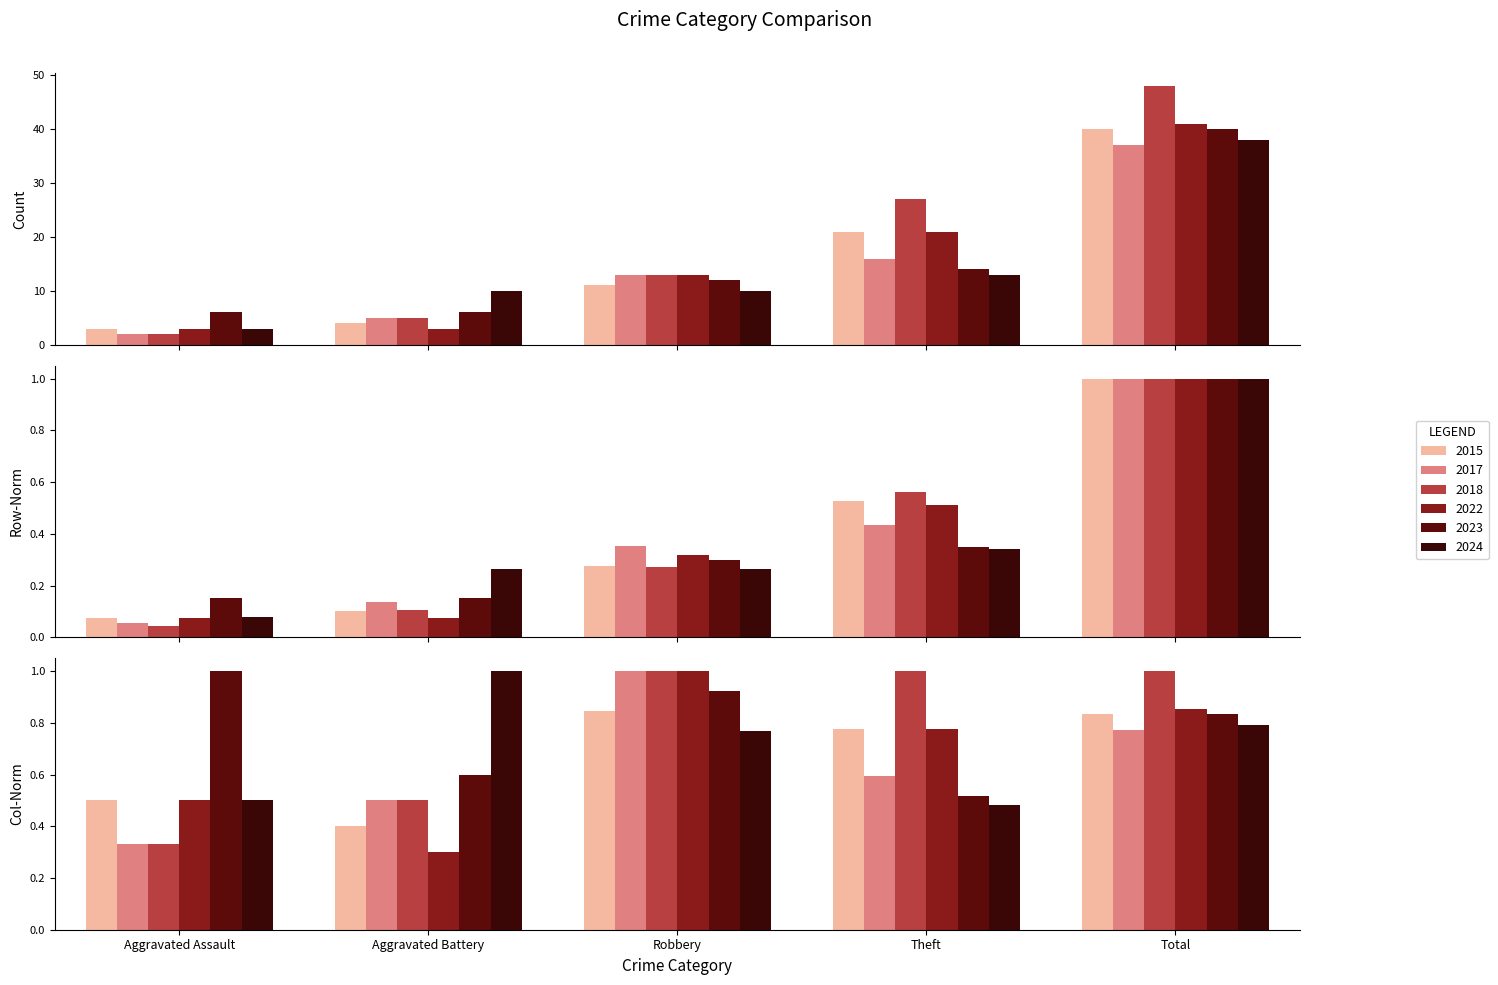

How many data points in 2023 are less than 12?

2